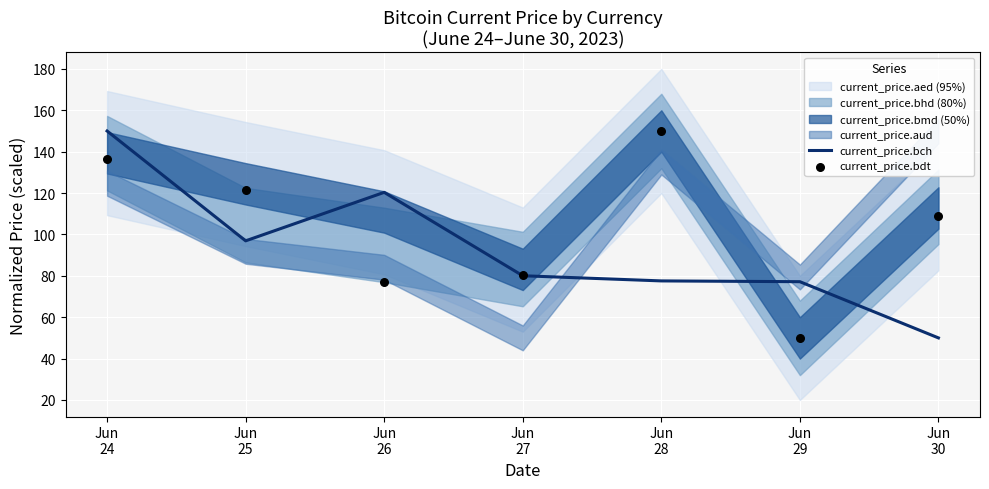

Which series has the widest spread of Y values?

current_price.bdt